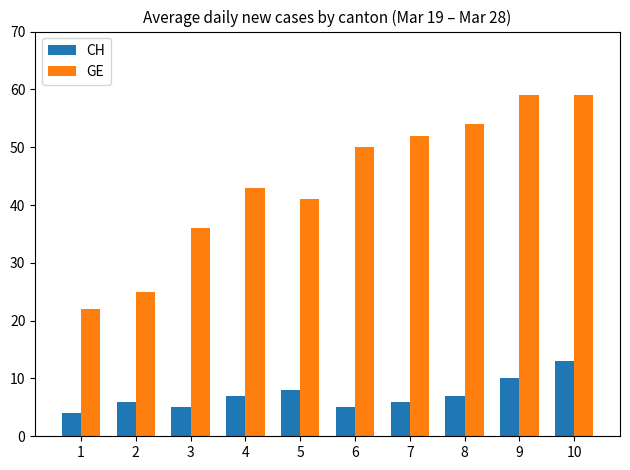

Is the value of GE at 8 greater than the value of CH at 5?

Yes